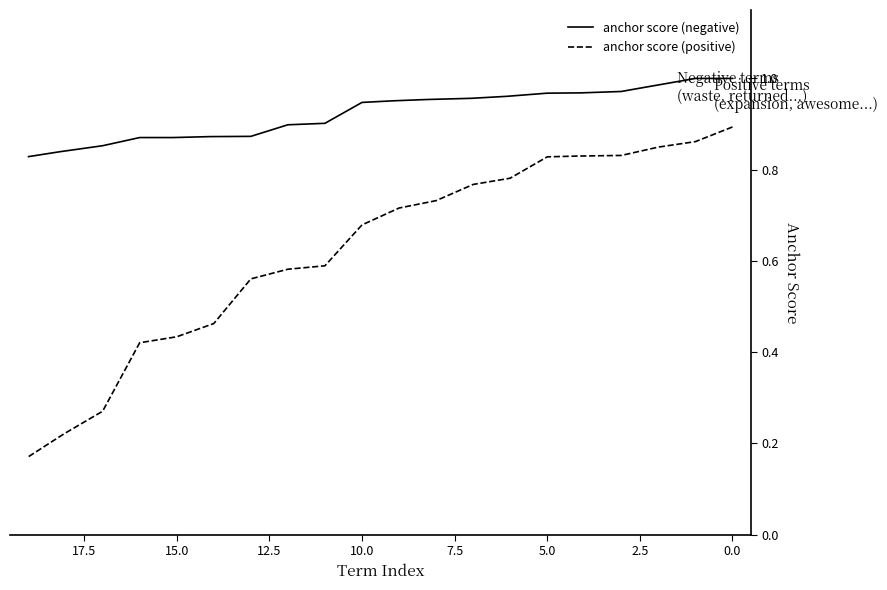

How many anchor score (positive) values are between 0 and 1?

20